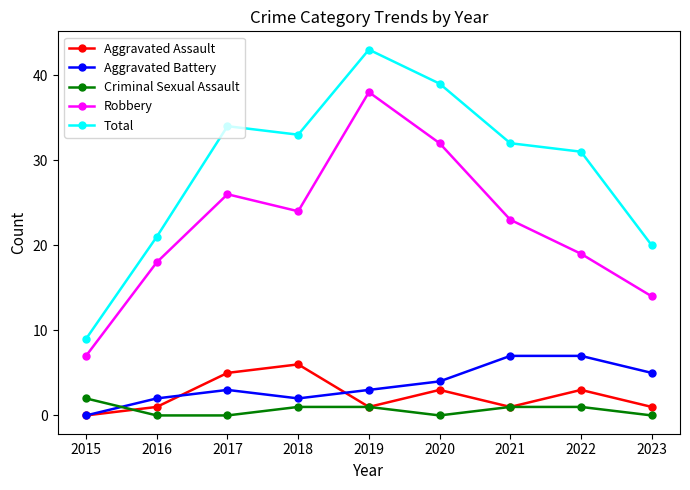

Rank the categories by Total value from lowest to highest.

2015, 2023, 2016, 2022, 2021, 2018, 2017, 2020, 2019